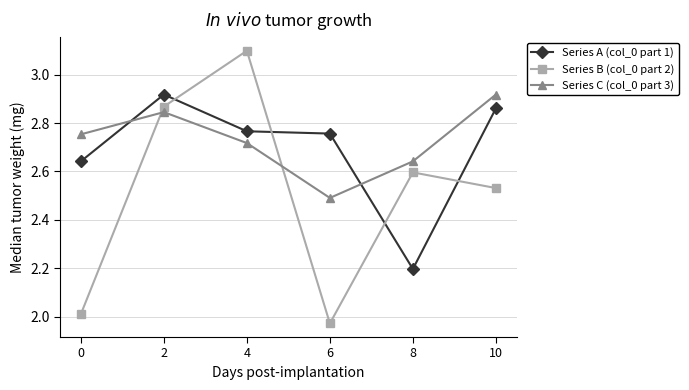

Is the value of Series A (col_0 part 1) at 6 greater than the value of Series C (col_0 part 3) at 4?

Yes